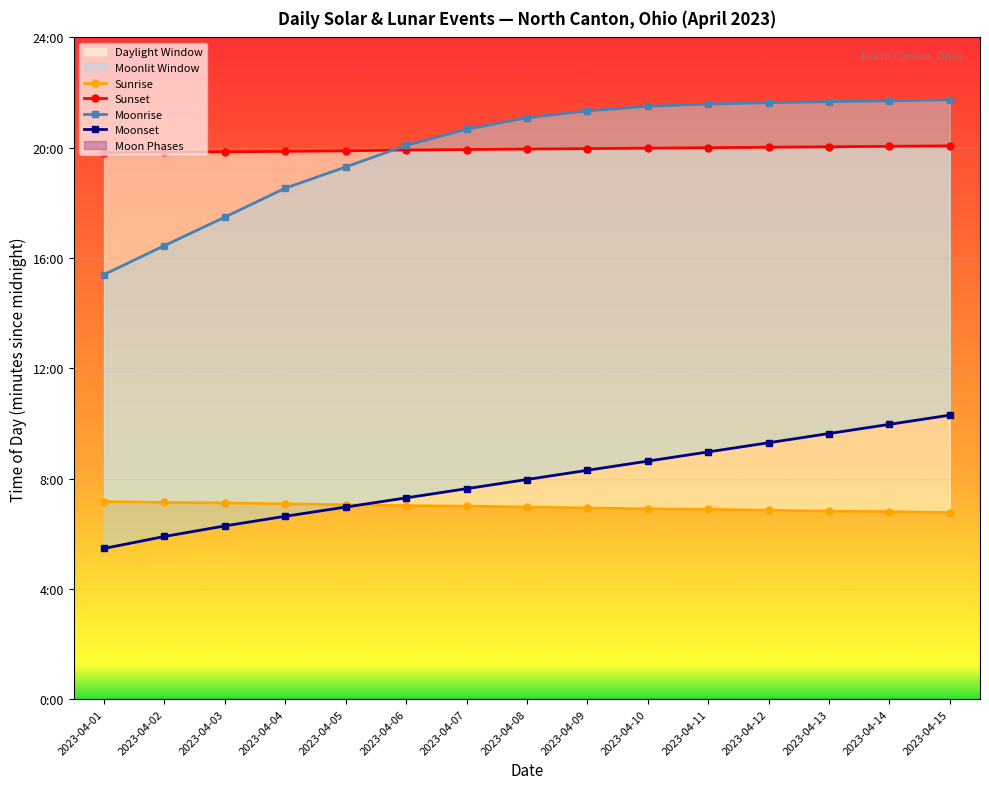

True or false: Moonrise and Moonset cross at least once.

False